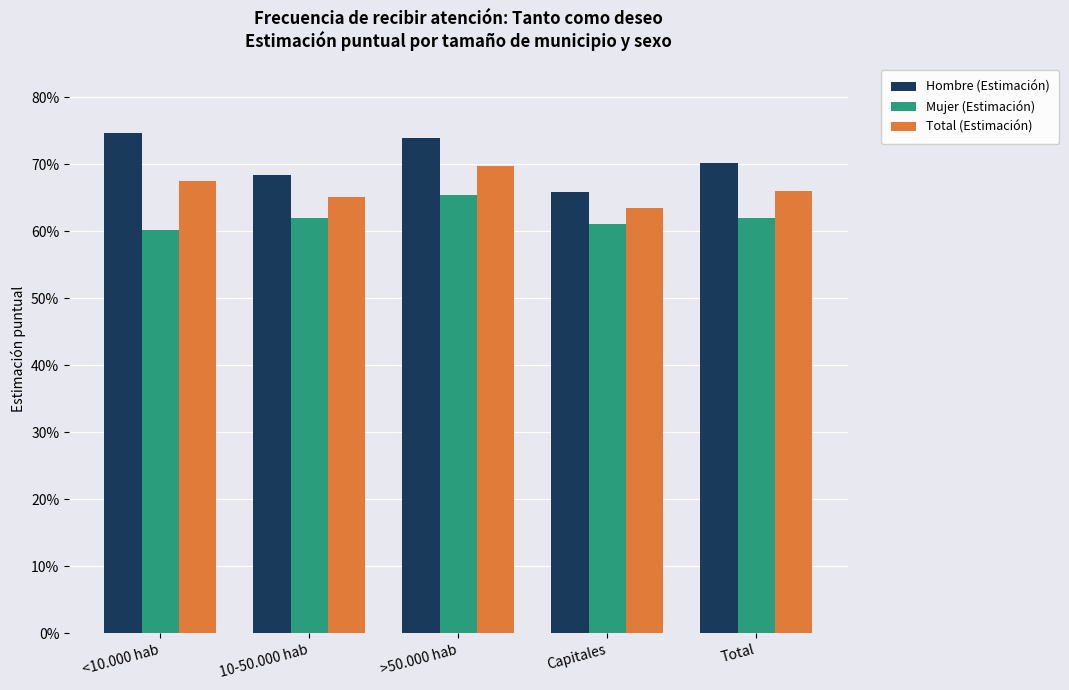

Are the bars horizontal?

No